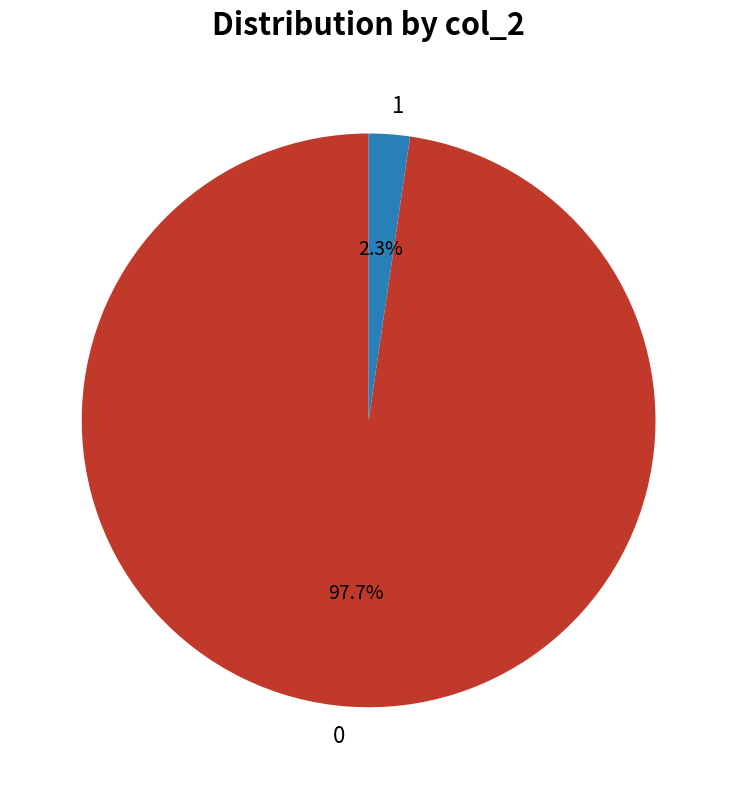

What portion of the pie excludes 0?

2.3%